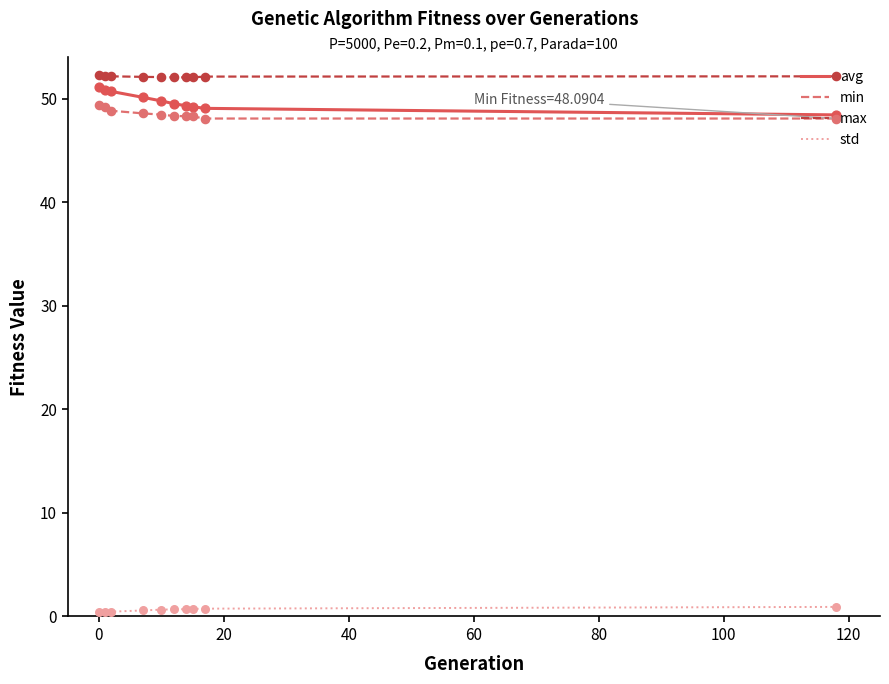

Which series has the largest total across all categories?

max